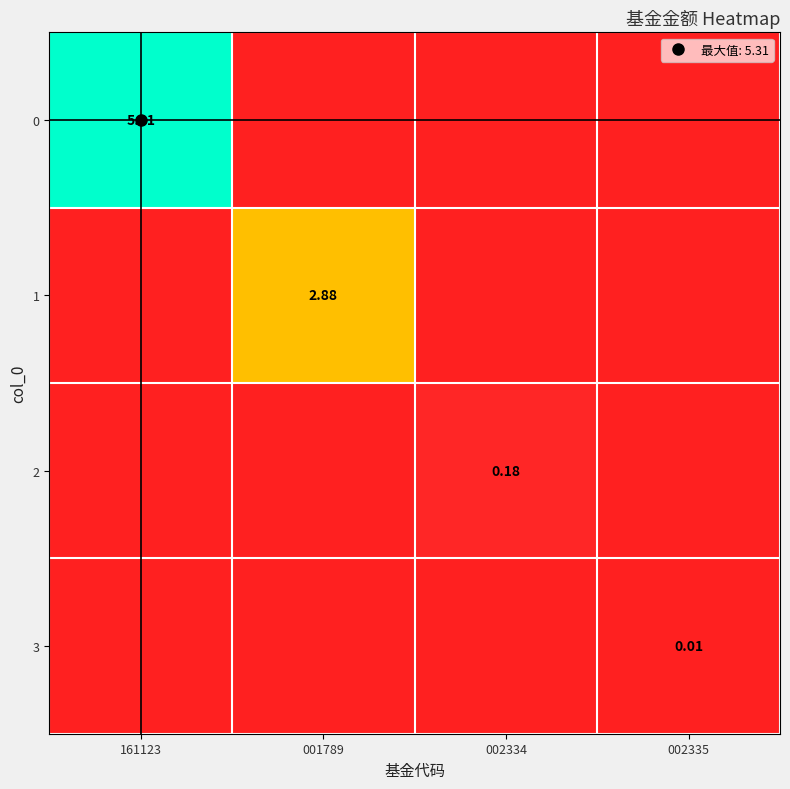

What is the highest value of the 2 series?

0.2